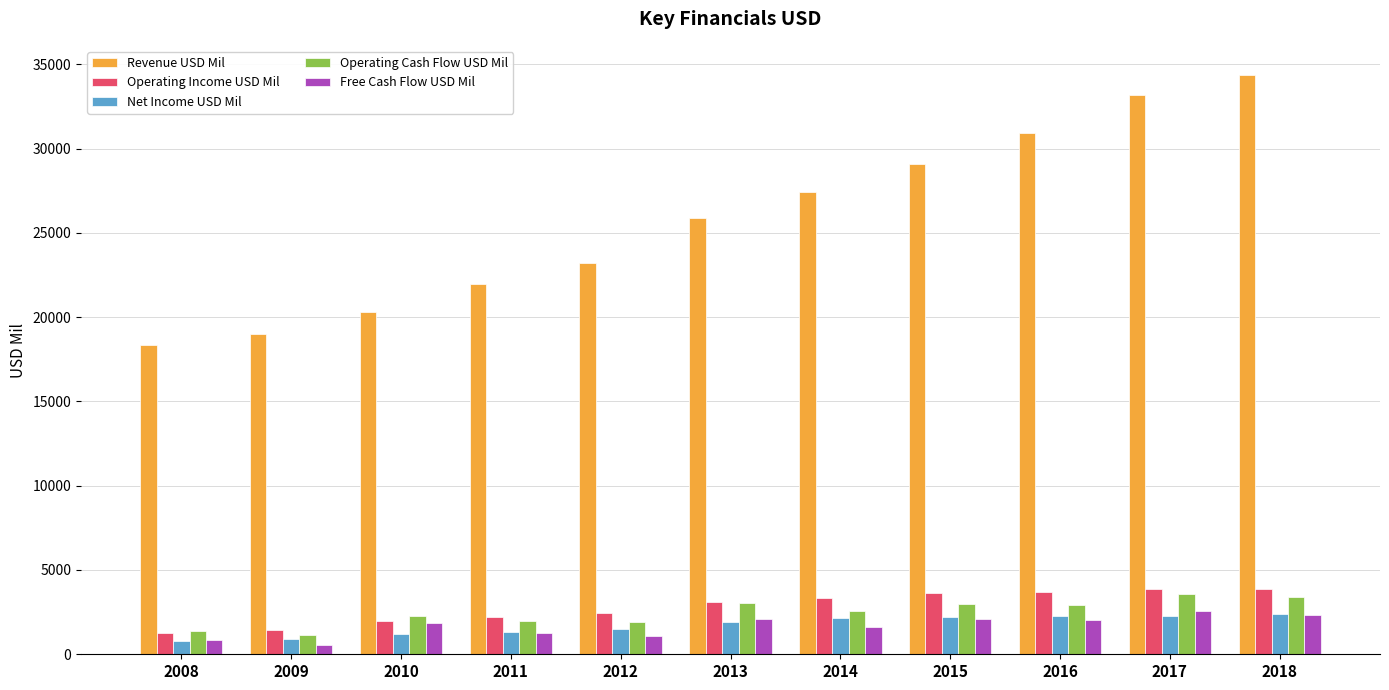

What are all the series names shown in the legend?

Revenue USD Mil, Operating Income USD Mil, Net Income USD Mil, Operating Cash Flow USD Mil, Free Cash Flow USD Mil